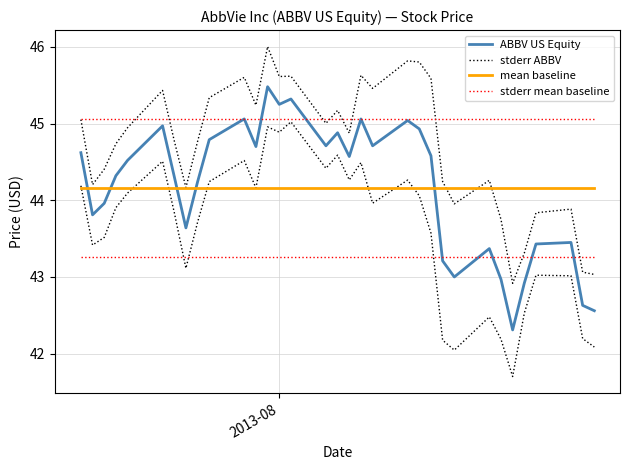

List the series in order of their peak value, lowest first.

mean baseline, stderr mean baseline, ABBV US Equity, stderr ABBV